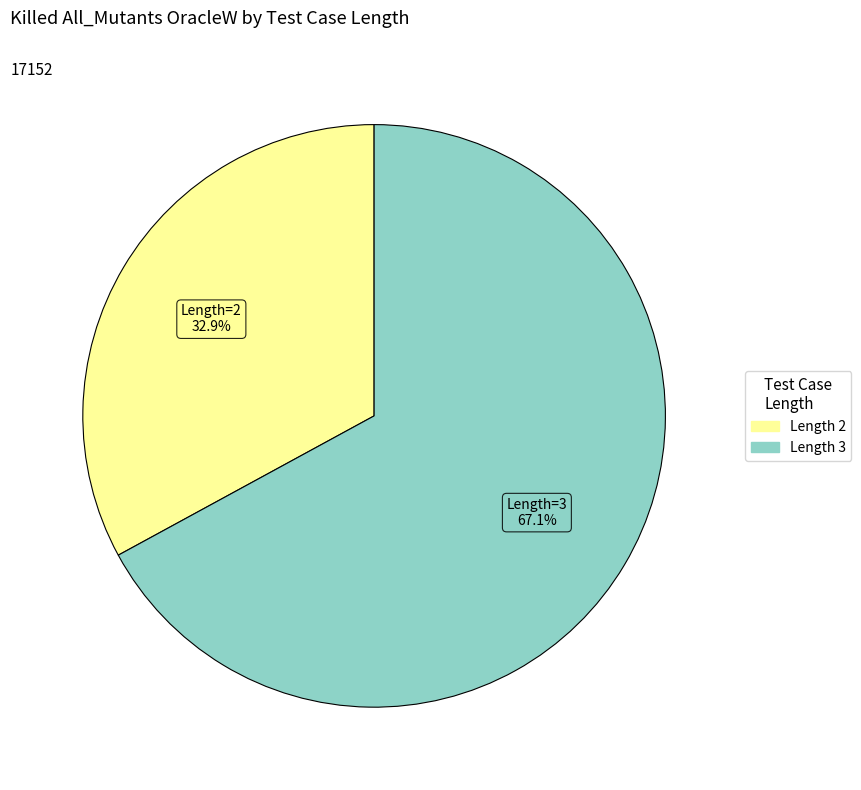

Does any single category account for the majority?

Yes